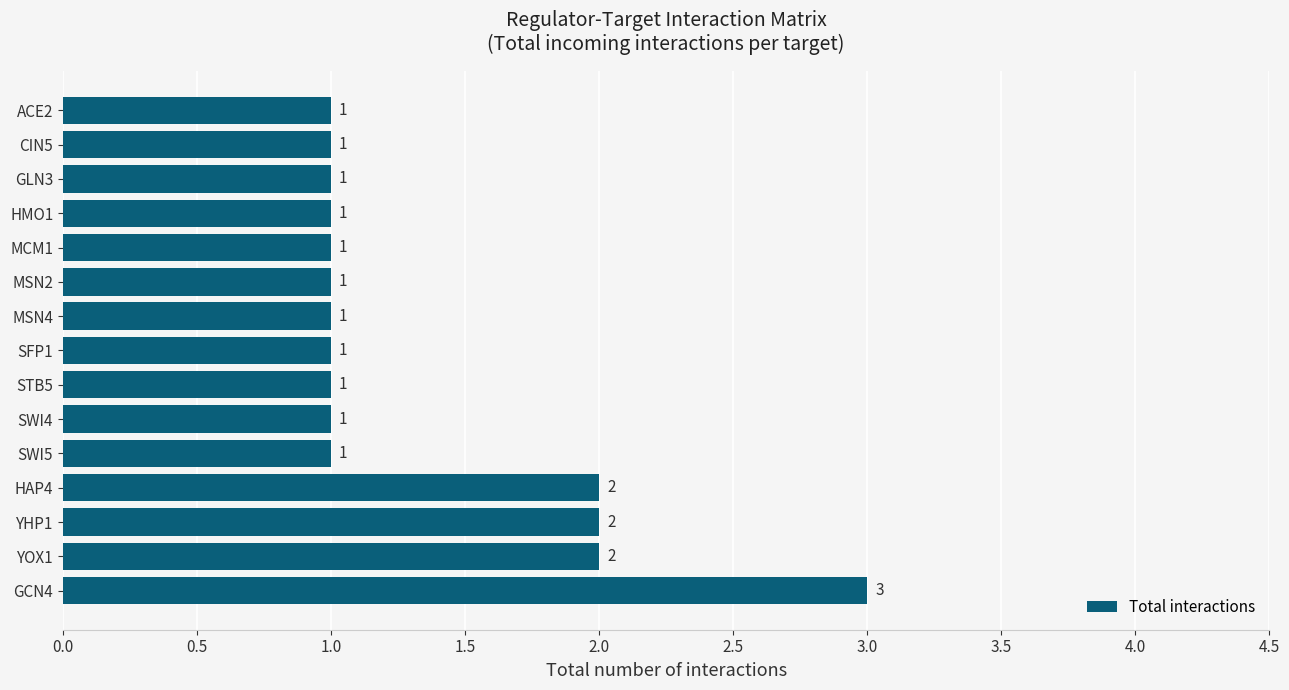

True or false: the data shows 1 at SWI4.

True